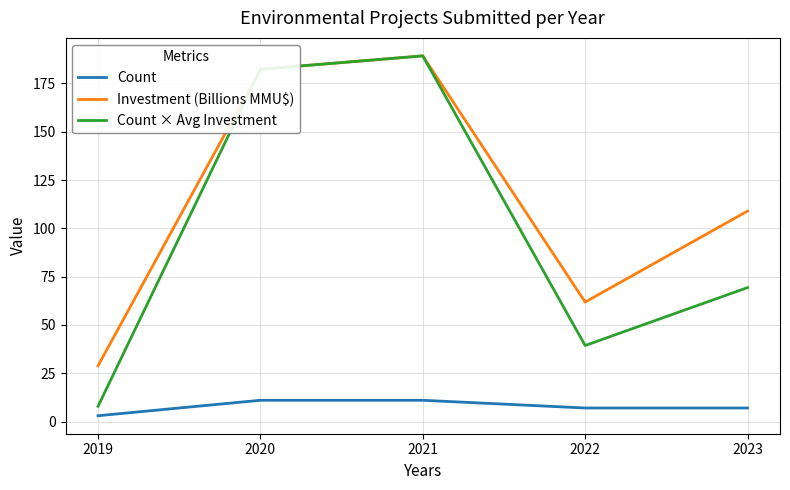

List the labels in order of Investment (Billions MMU$) value, smallest first.

2019, 2022, 2023, 2020, 2021